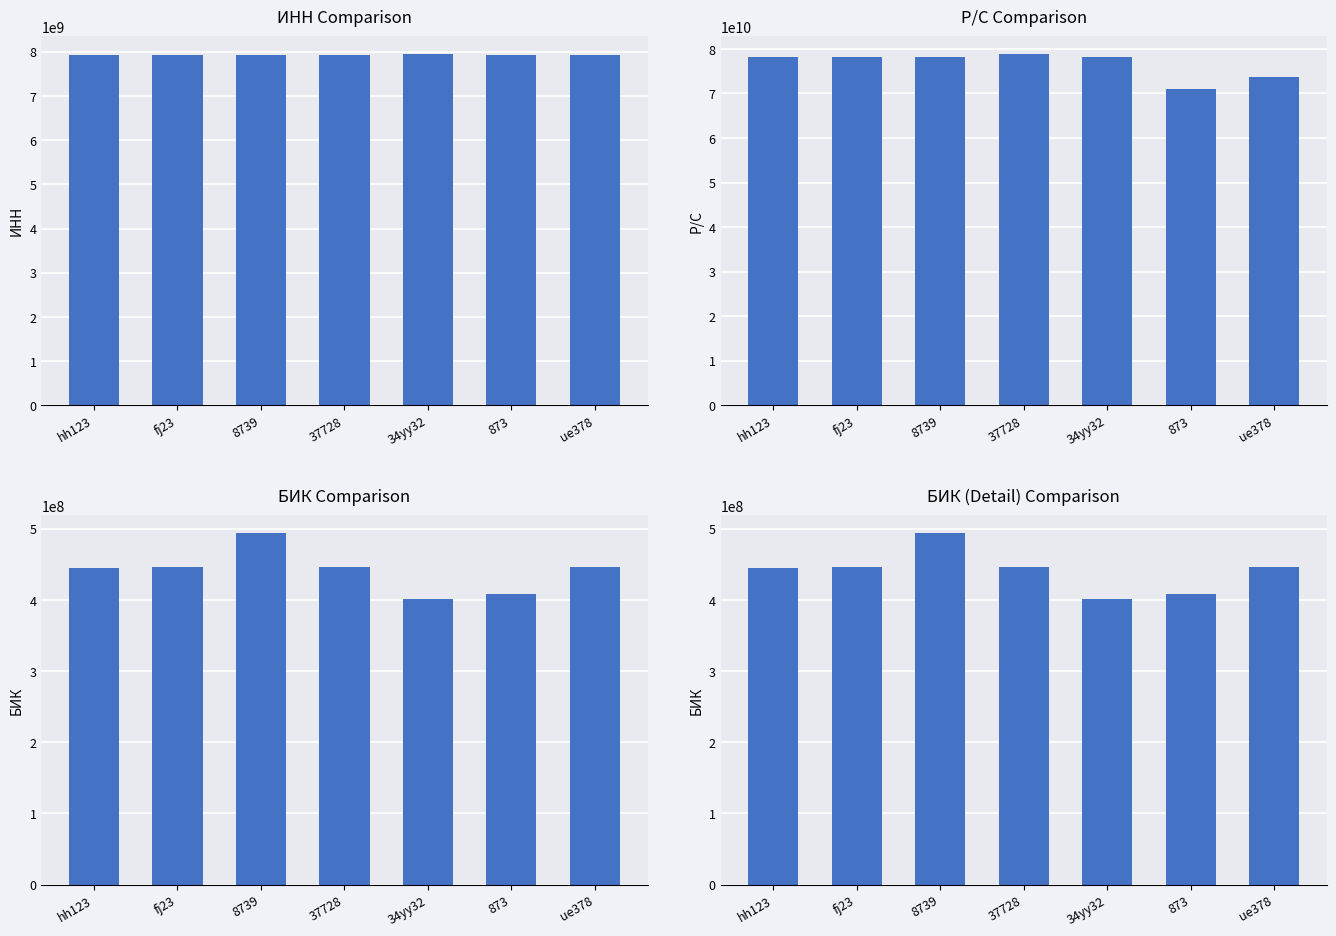

How many distinct data groups are displayed?

3